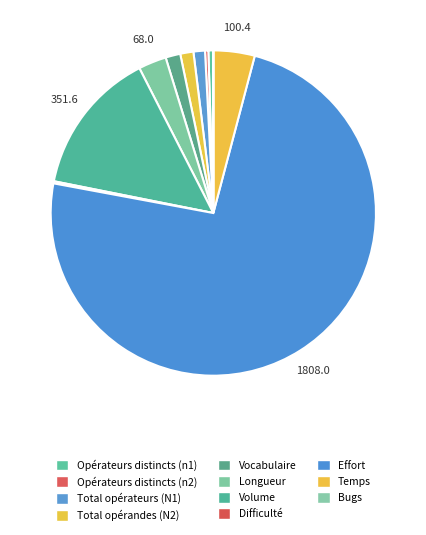

Is it true that Temps is 1% of the pie?

False